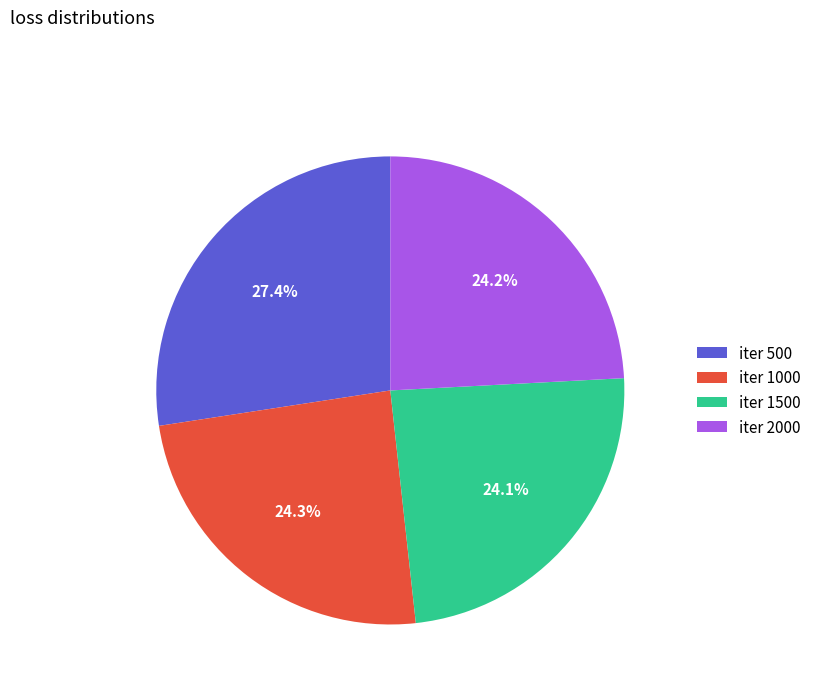

Is there any slice that represents more than half of the pie?

No